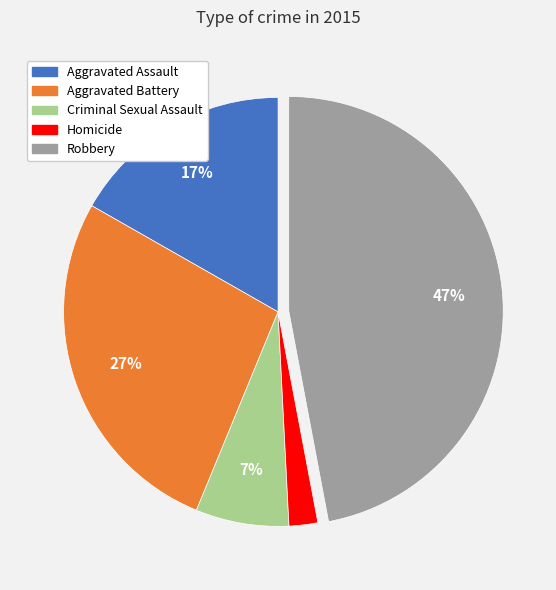

Is the sum of Aggravated Battery and Aggravated Assault greater than half?

No